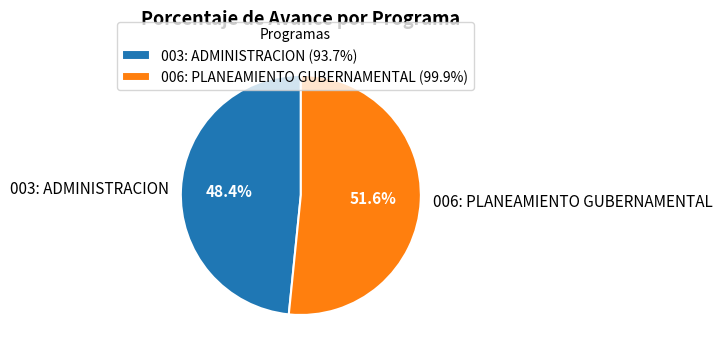

Which slice is the largest?

006: PLANEAMIENTO GUBERNAMENTAL